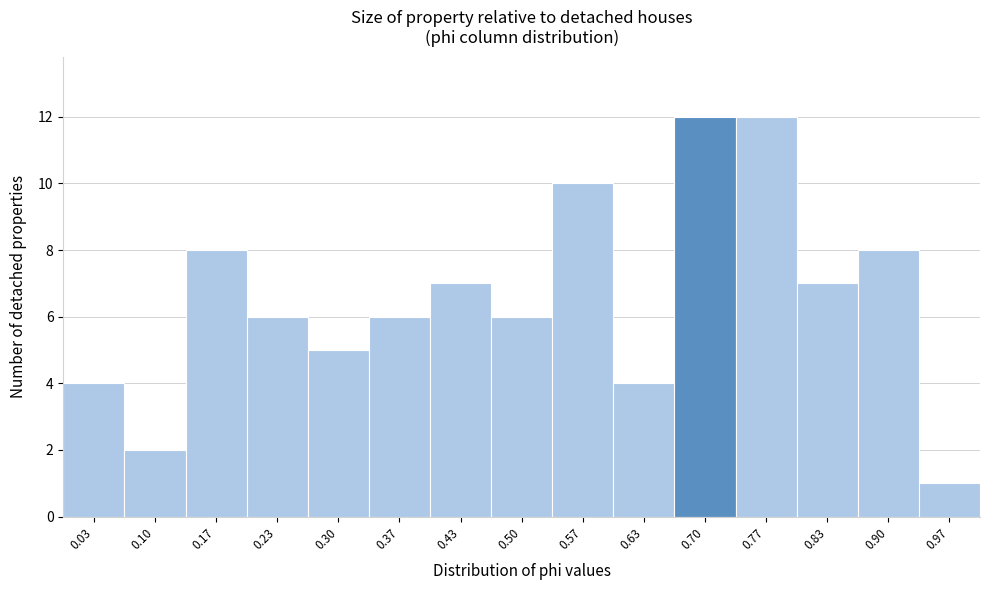

Reading left to right, transcribe this chart: for each bar, give the range it covers on the x-axis and its height. Neither the bar edges nor the heights are printed on the chart, so give them approximately, as read against the axes.

0.00 to 0.07: 4
0.07 to 0.13: 2
0.13 to 0.20: 8
0.20 to 0.27: 6
0.27 to 0.33: 5
0.33 to 0.40: 6
0.40 to 0.47: 7
0.47 to 0.53: 6
0.53 to 0.60: 10
0.60 to 0.67: 4
0.67 to 0.73: 12
0.73 to 0.80: 12
0.80 to 0.87: 7
0.87 to 0.93: 8
0.93 to 1.00: 1